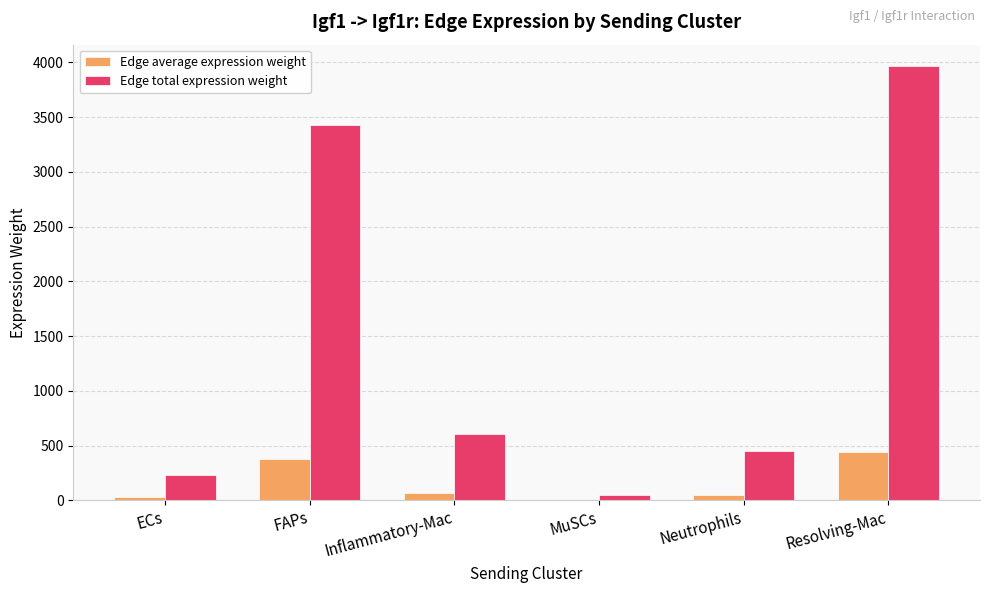

How many groups of bars are there?

6